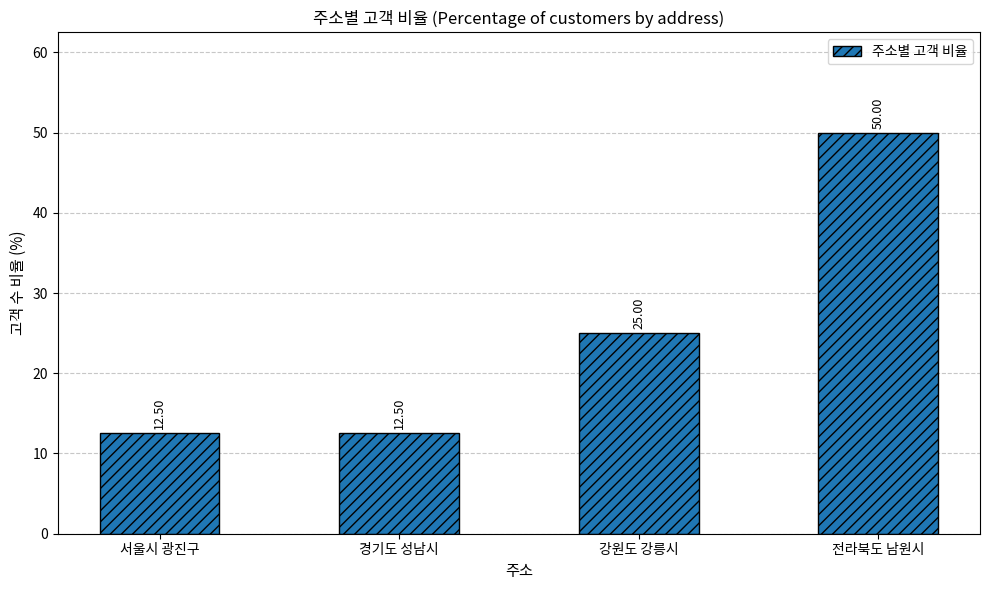

At which label is the value closest to 31?

강원도 강릉시